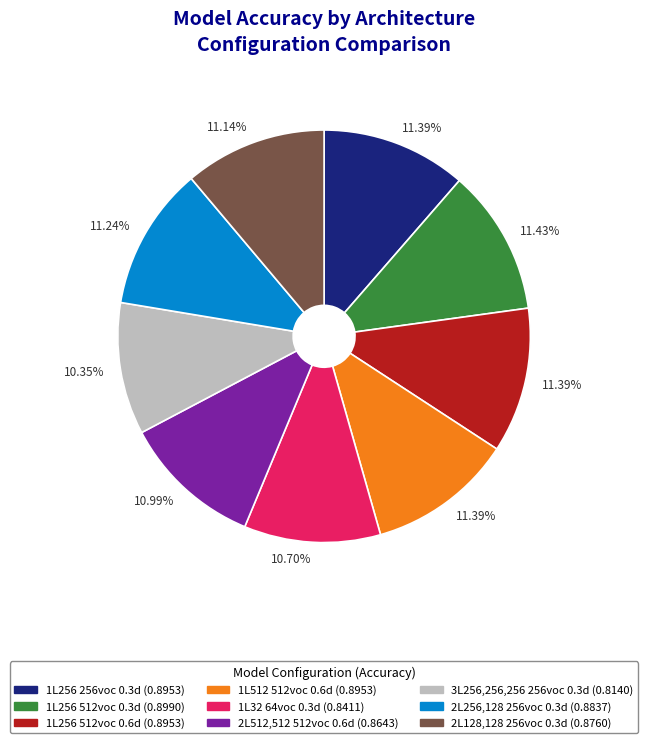

Is there any slice that represents more than half of the pie?

No